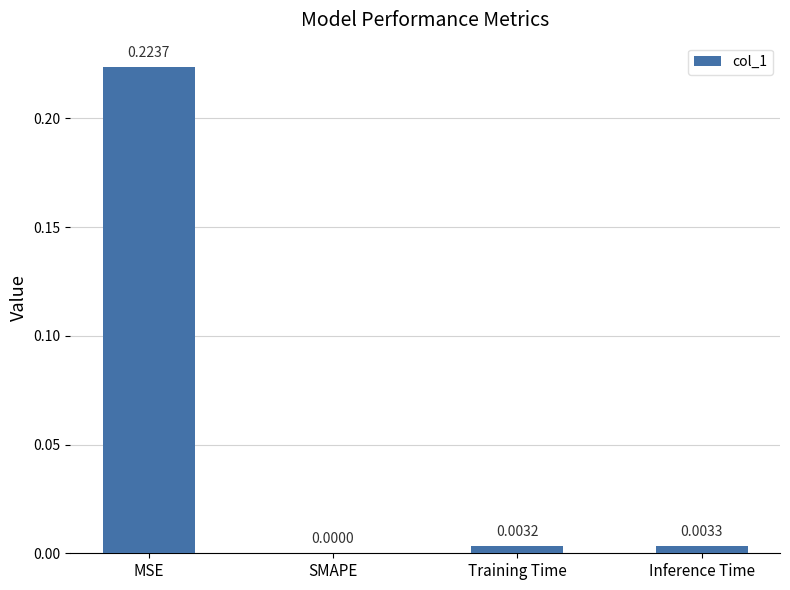

Between Inference Time and MSE, which is larger?

MSE